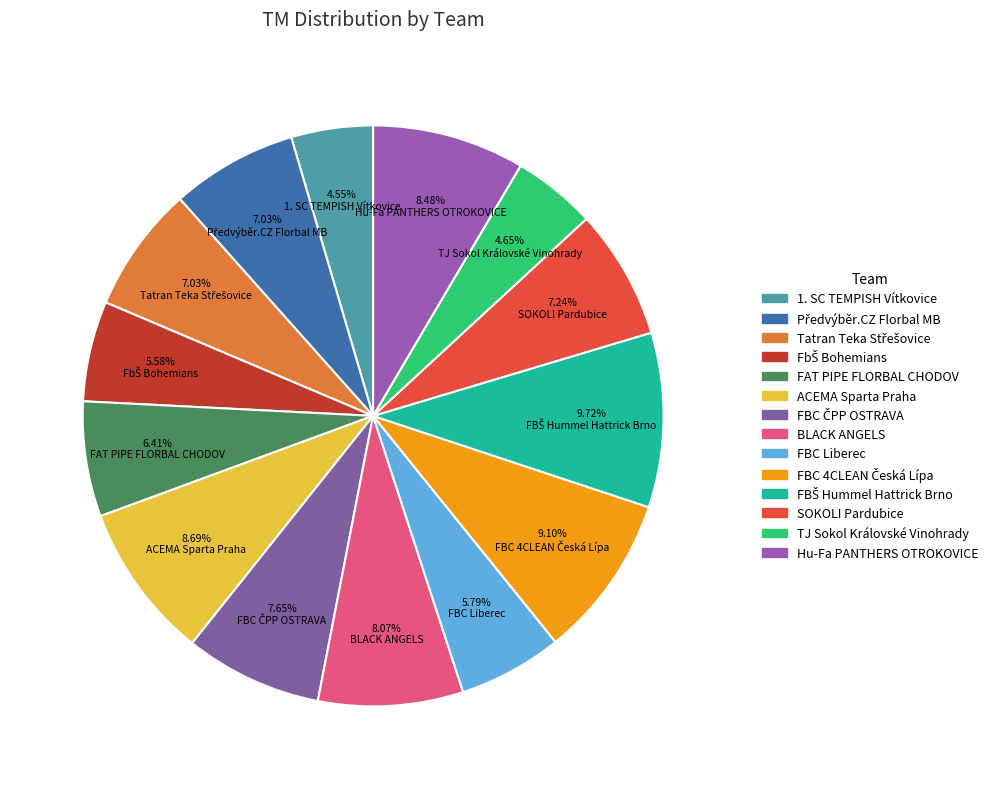

Combined, what portion of the pie is TJ Sokol Královské Vinohrady and FBC 4CLEAN Česká Lípa?

13.8%